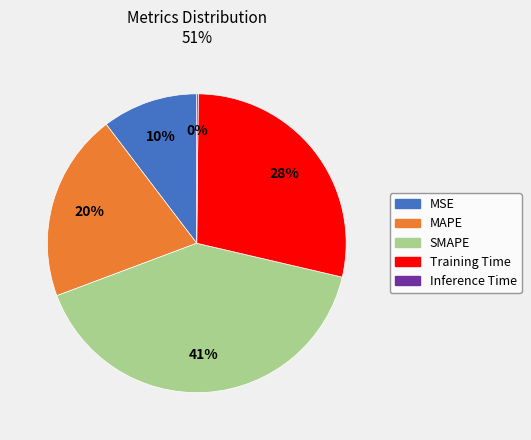

Does MSE represent more than half of the total?

No